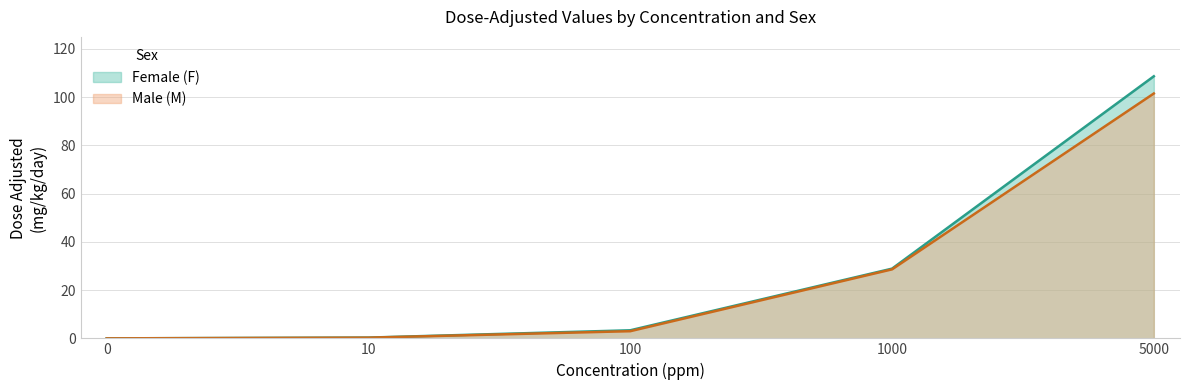

Rank the series at 0 from lowest to highest value.

Female (F), Male (M)